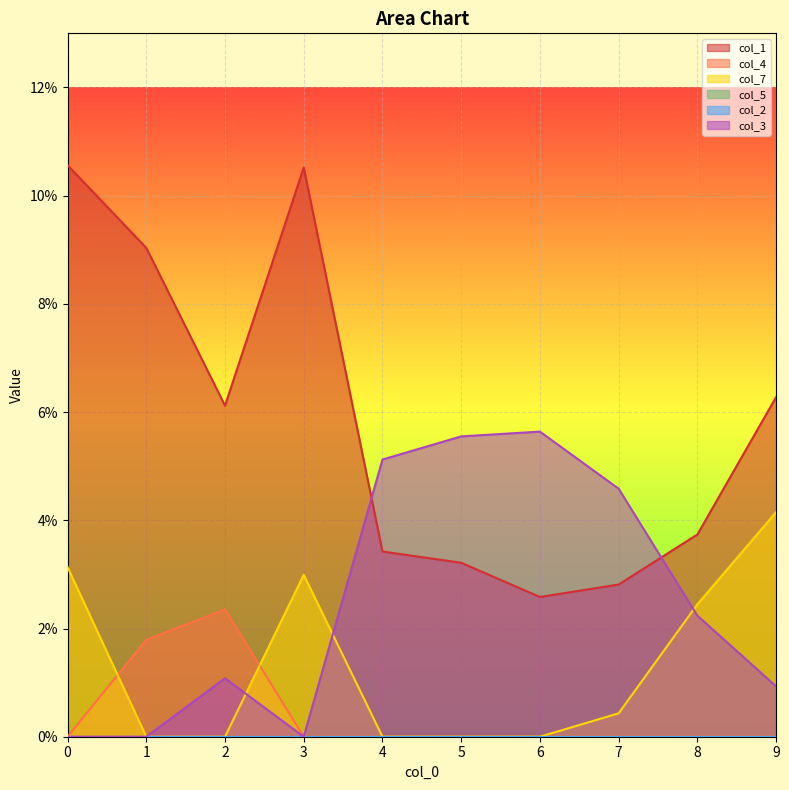

Which has a higher value, 9 or 7?

9